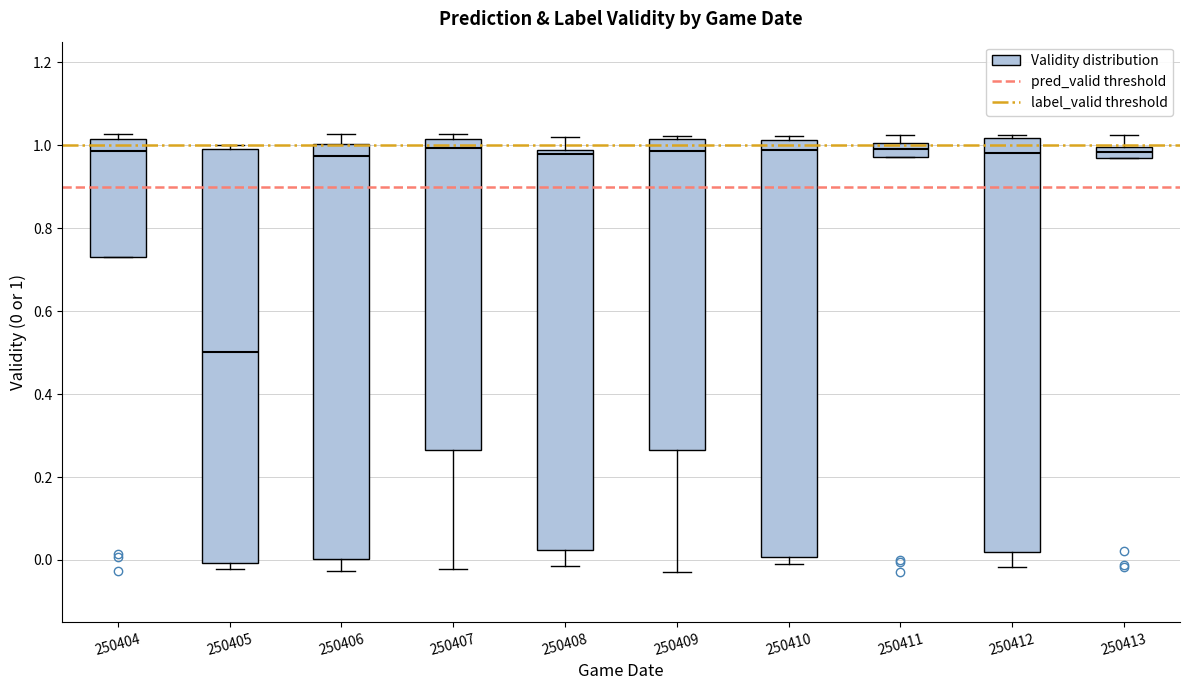

Which box has the lowest median line?

250405